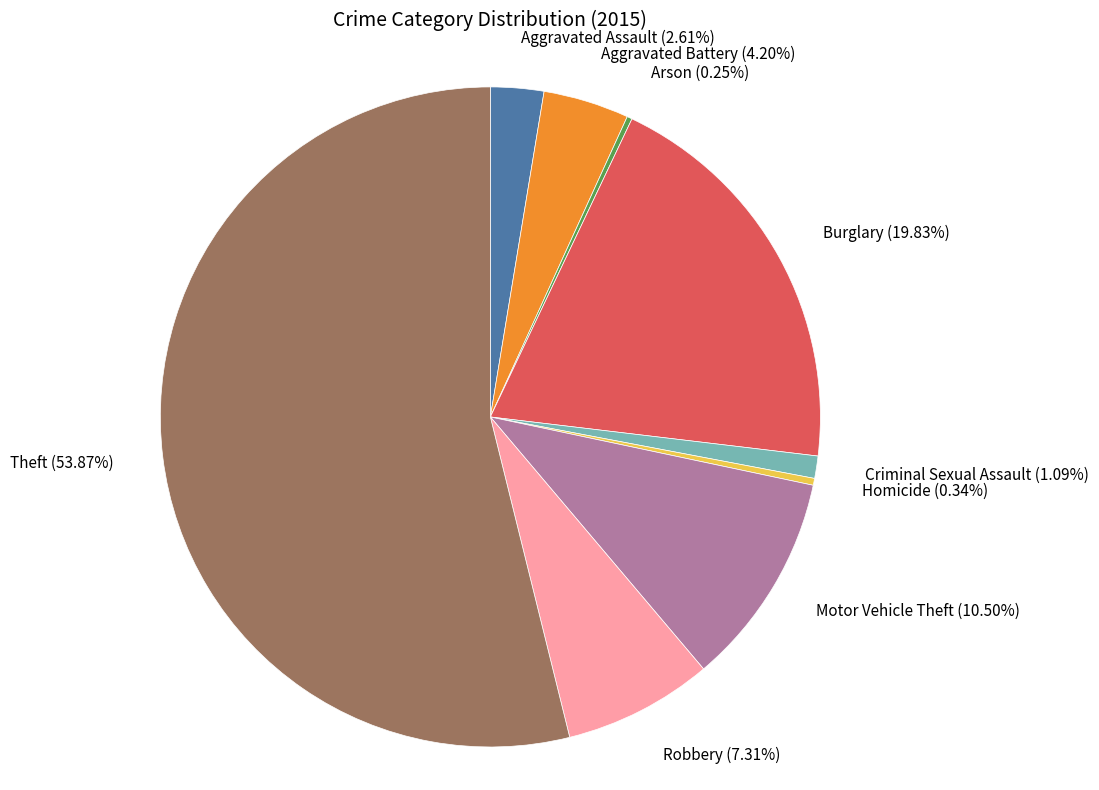

To the nearest percent, what percentage of the pie is Aggravated Battery?

4%